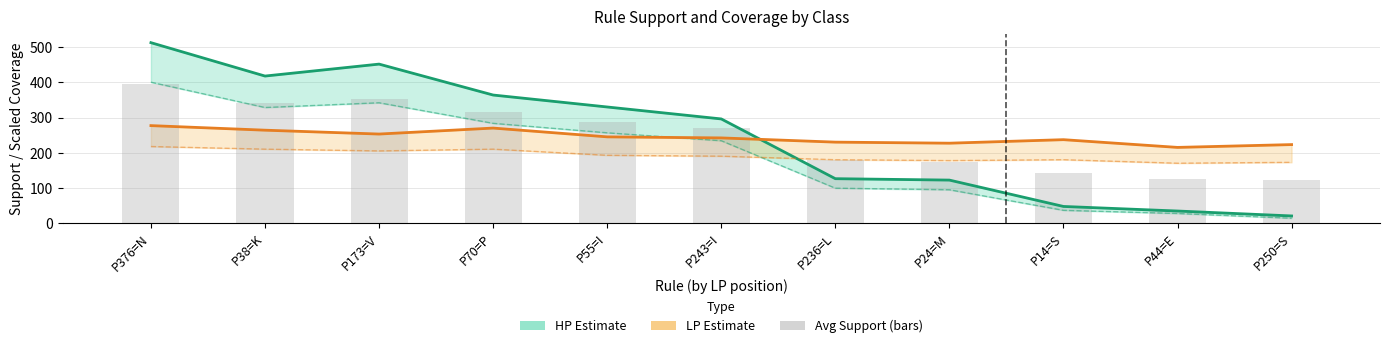

At P24=M, list the series in order from smallest to largest.

HP Support, Avg Support, LP Support